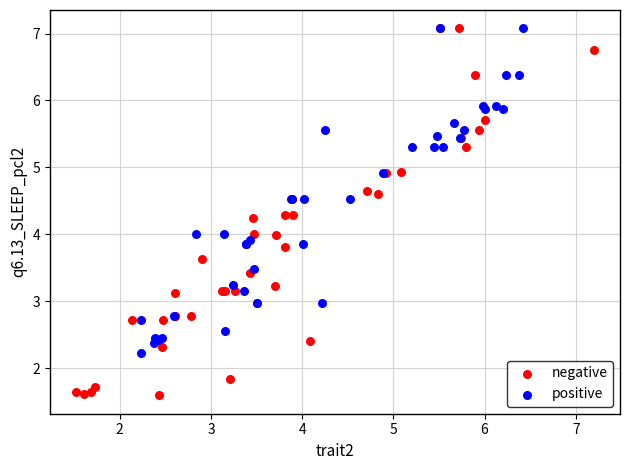

Which series has the largest Y range (max minus min)?

negative